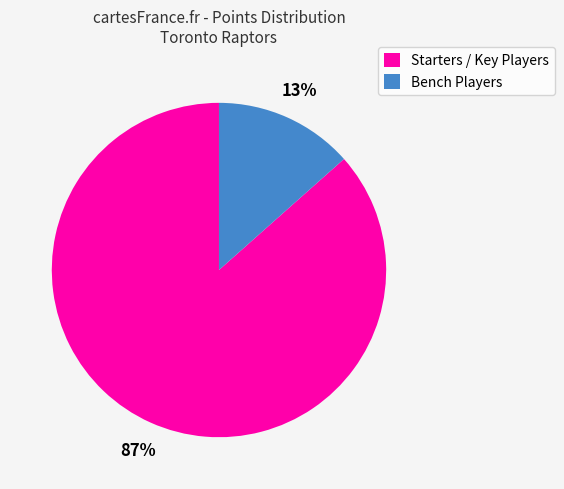

Count the number of slices in the pie.

2